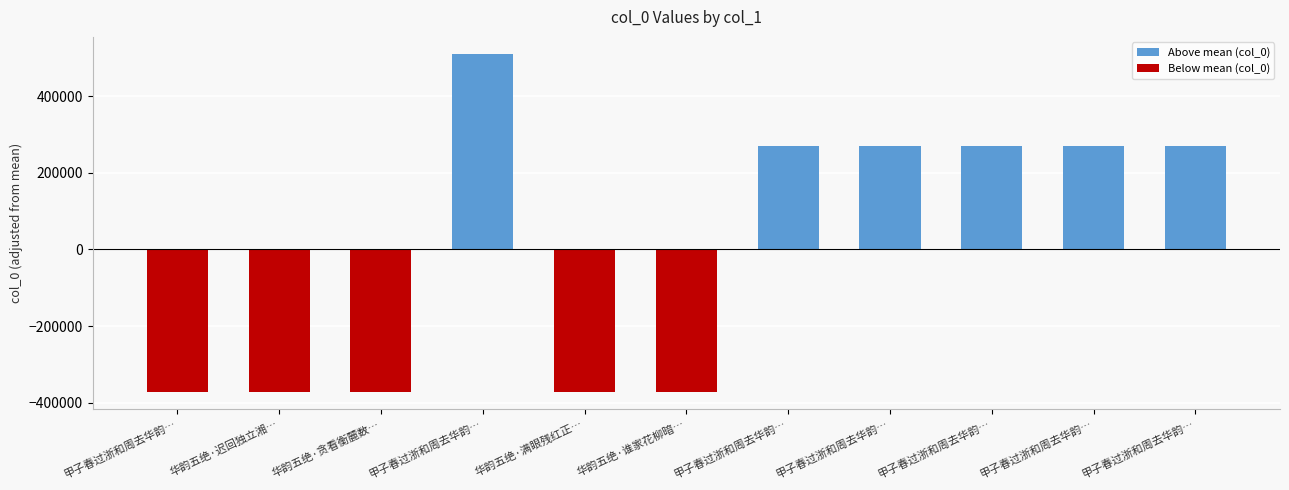

Rank the categories by value from lowest to highest.

甲子春过浙和周去华韵…, 华韵五绝·谁家花柳暗…, 华韵五绝·满眼残红正…, 华韵五绝·贪看衡麓数…, 华韵五绝·迟回独立湘…, 甲子春过浙和周去华韵…, 甲子春过浙和周去华韵…, 甲子春过浙和周去华韵…, 甲子春过浙和周去华韵…, 甲子春过浙和周去华韵…, 甲子春过浙和周去华韵…